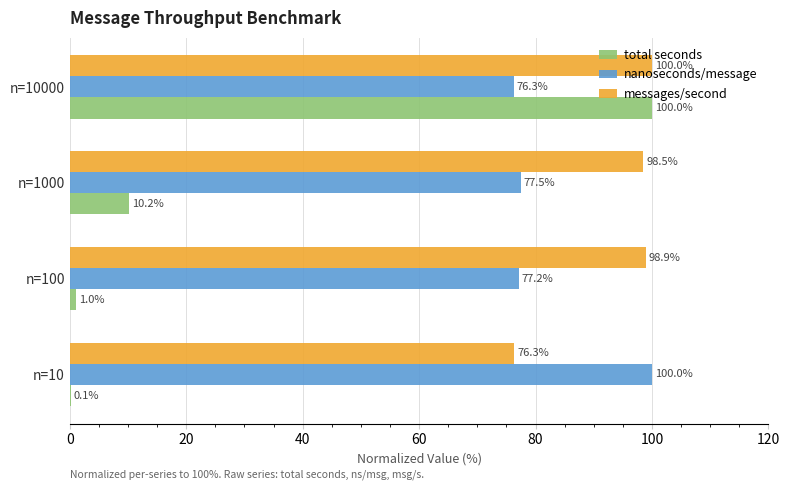

At which category is the sum across all series the highest?

n=10000